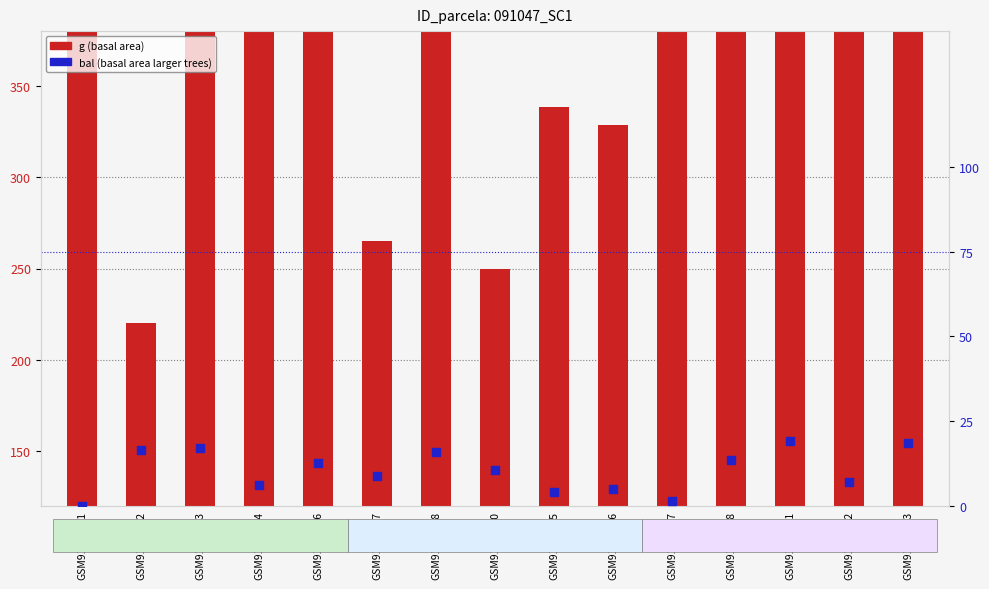

What are all the series names shown in the legend?

g, bal